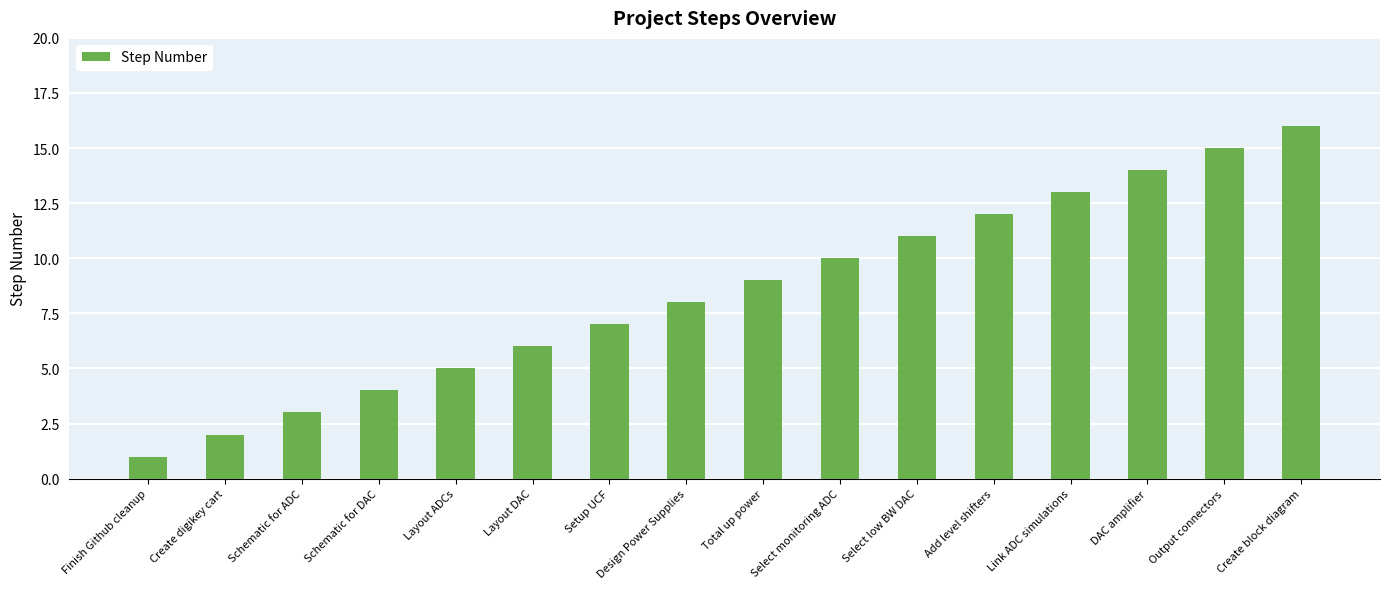

The value at Schematic for DAC is 6. True or false?

False